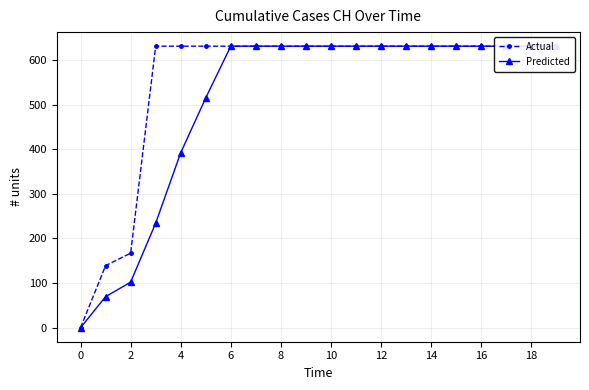

Is it true that Actual equals 348.3 at 17?

False